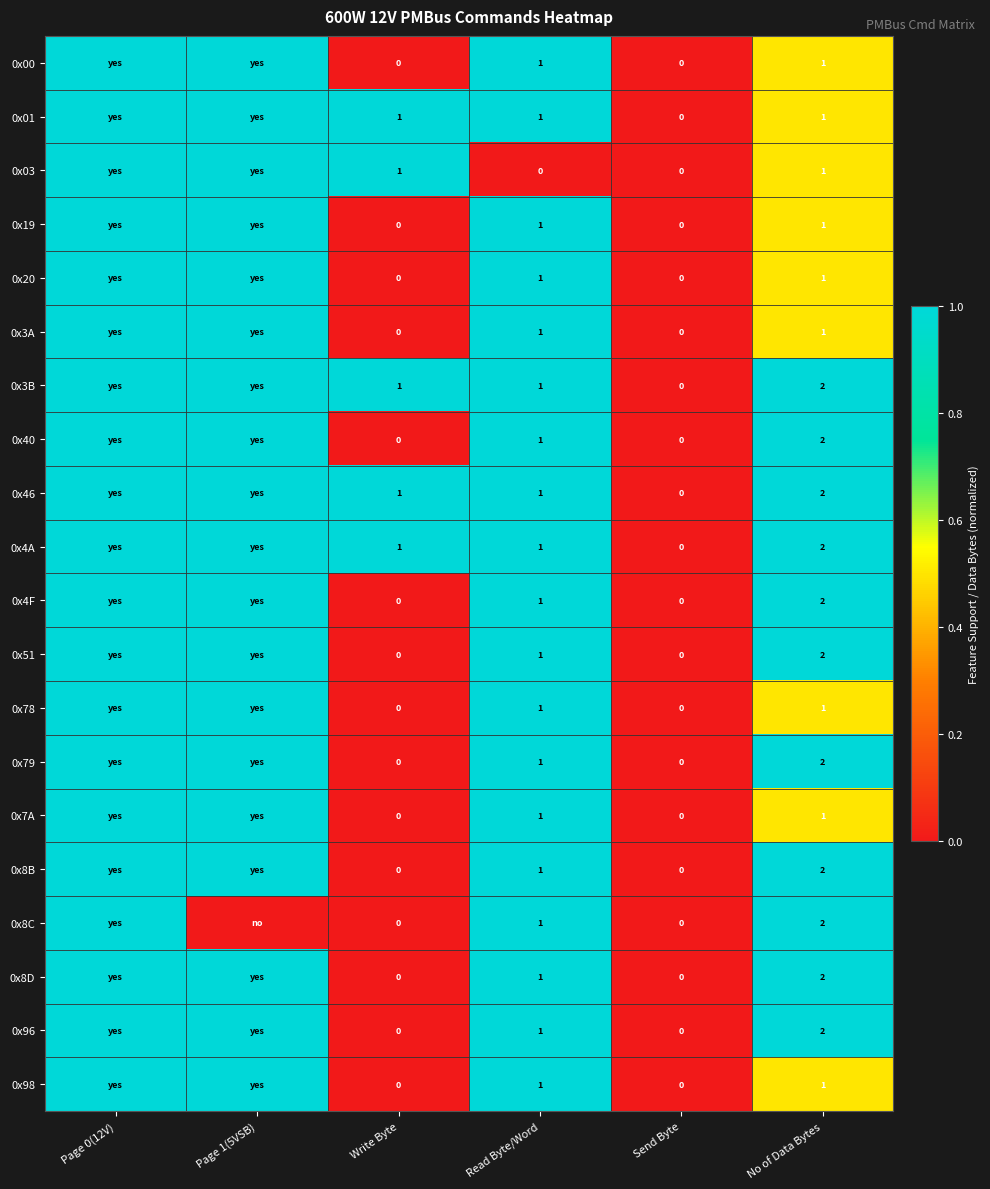

Is it true that 0x20 equals 1 at No of Data Bytes?

True